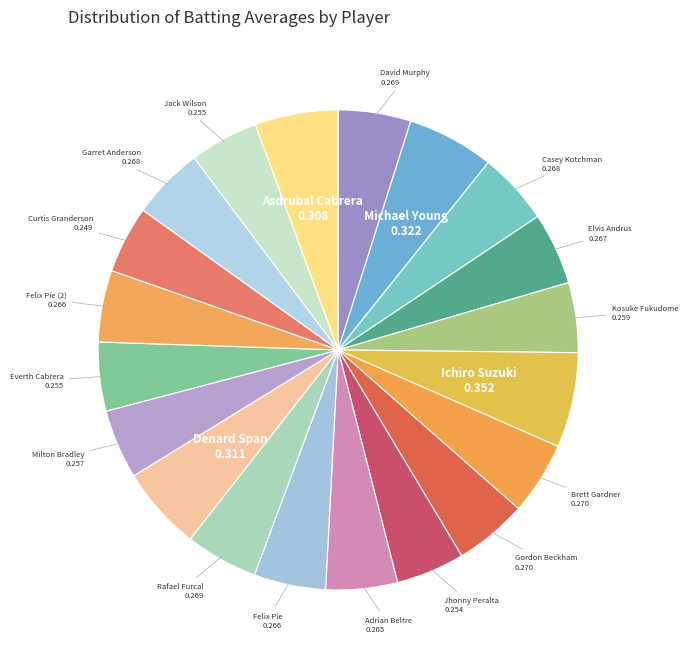

Does David Murphy represent more than half of the total?

No